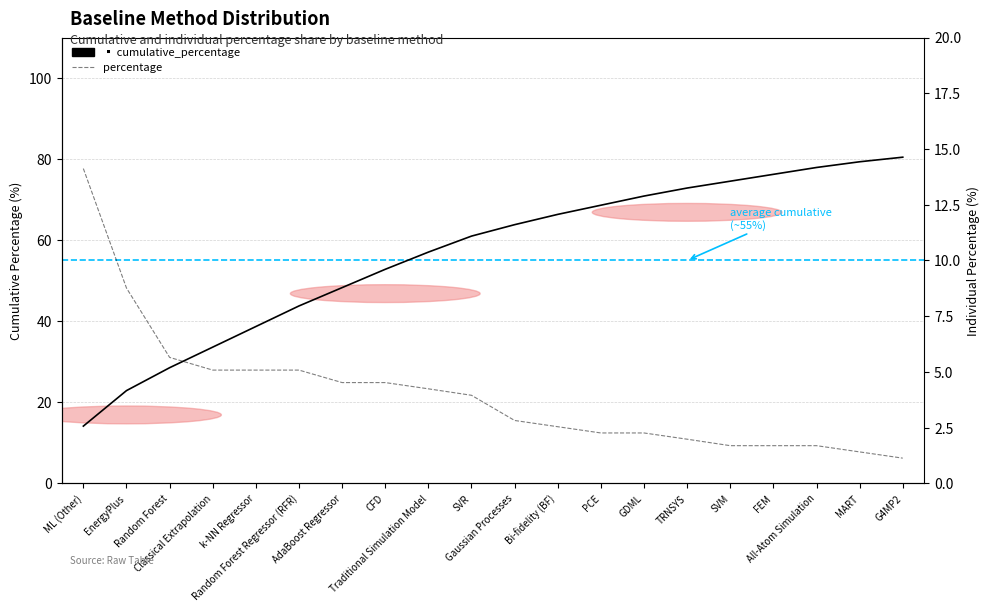

Does the chart display data point markers on the line(s)?

No